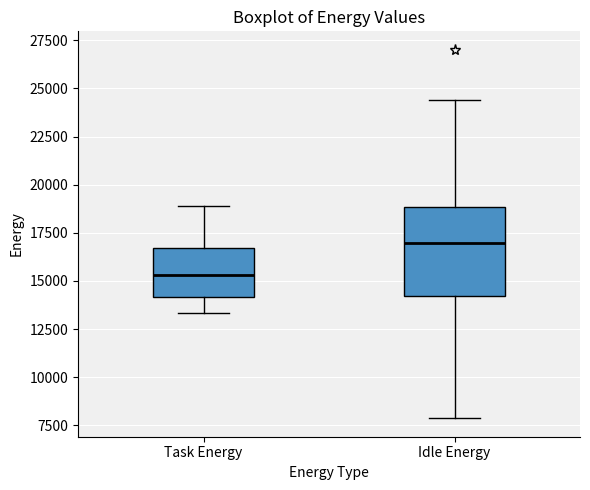

Reading left to right, read every box against the y-axis: the position of its median line, the range the box covers, and the ends of its whiskers. The values are not printed on the chart, so give them approximately, as read against the axis.

Task Energy: median 15500, box 14000 to 16500, whiskers 13500 to 19000
Idle Energy: median 17000, box 14000 to 19000, whiskers 8000 to 24500